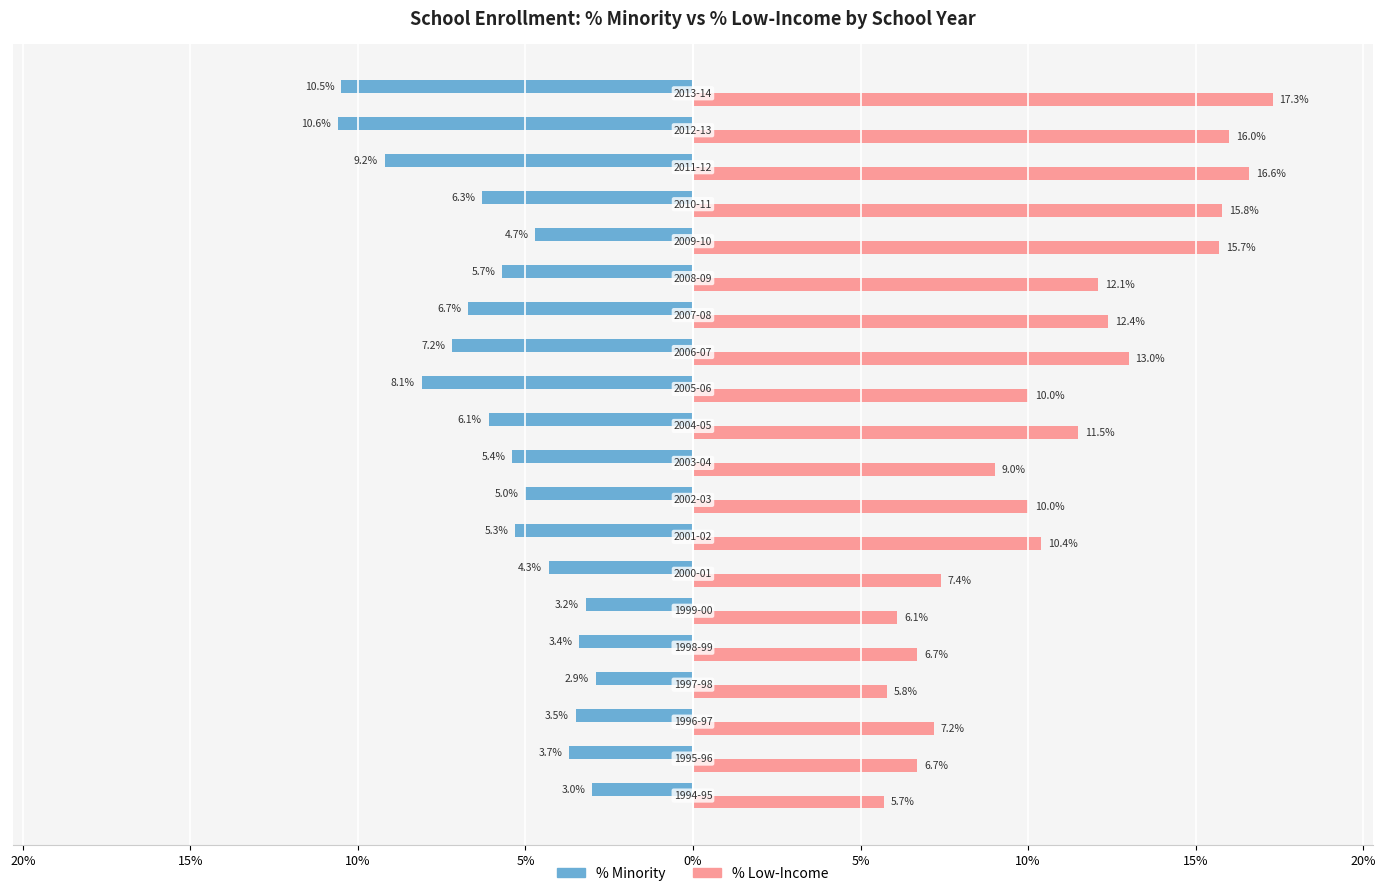

Reading right to left, extract all data points from this chart.

% Minority: -10.5	-10.6	-9.2	-6.3	-4.7	-5.7	-6.7	-7.2	-8.1	-6.1	-5.4	-5.0	-5.3	-4.3	-3.2	-3.4	-2.9	-3.5	-3.7	-3.0
% Low-Income: 17.3	16.0	16.6	15.8	15.7	12.1	12.4	13.0	10.0	11.5	9.0	10.0	10.4	7.4	6.1	6.7	5.8	7.2	6.7	5.7